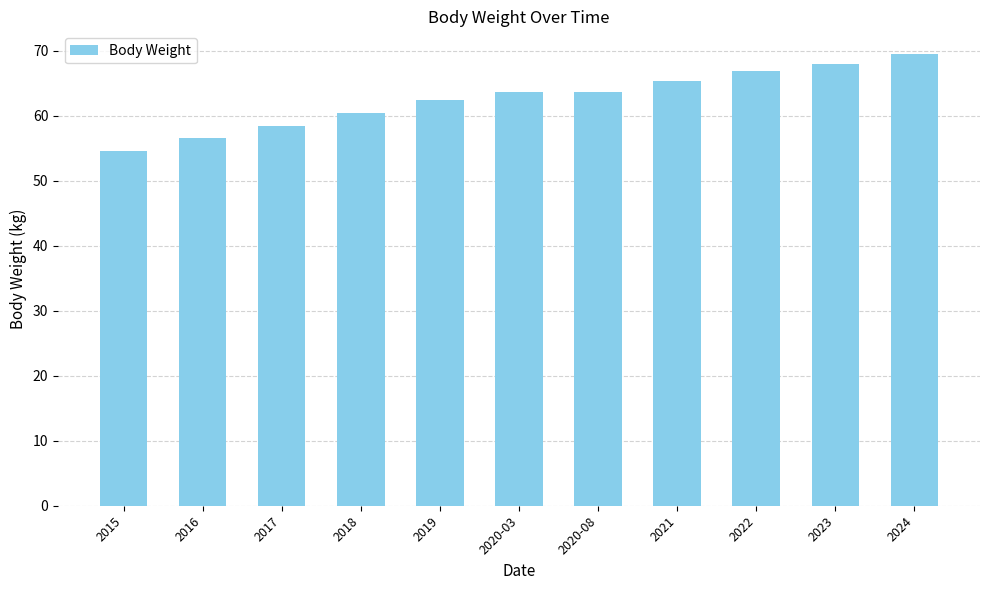

What is the label of the 10th bar from the left?

2023